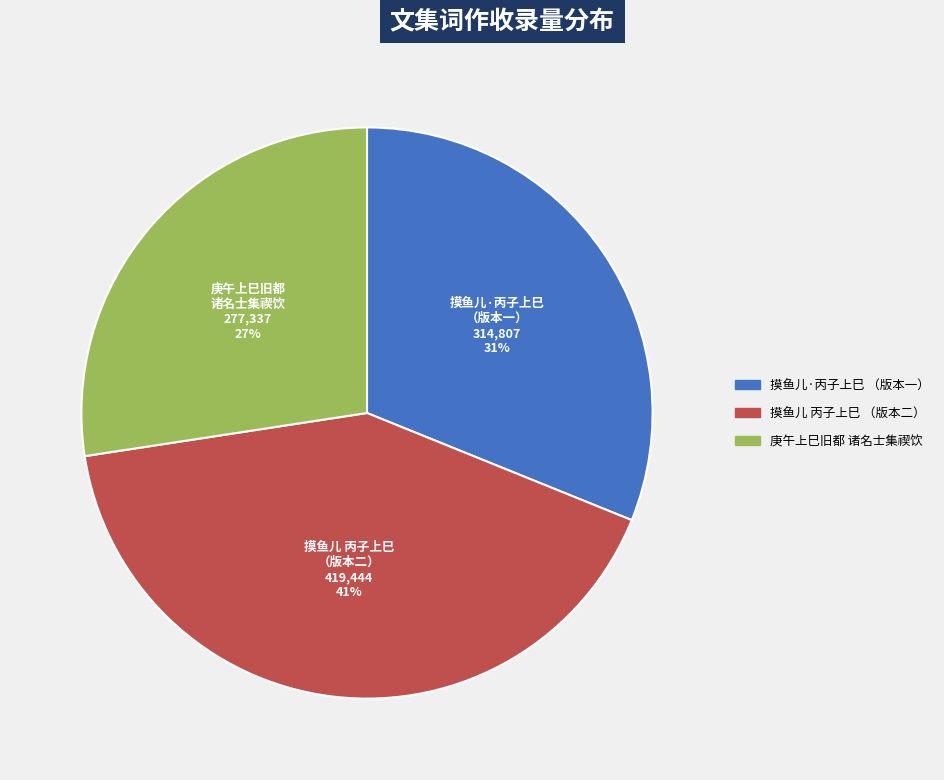

To the nearest percent, what is the average slice percentage?

33%